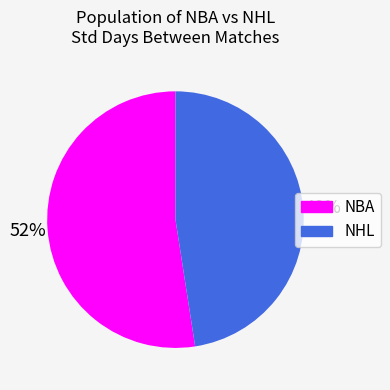

What percentage is the NHL slice, to the nearest percent?

48%